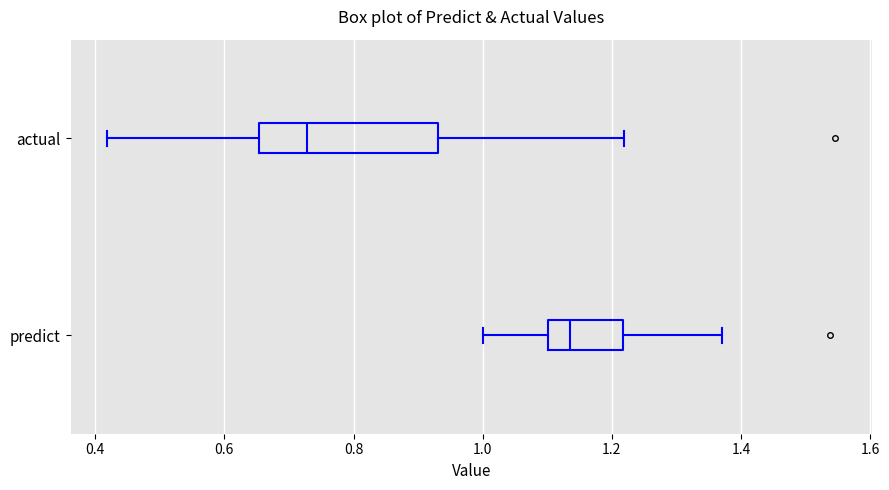

Where is the right edge of the box for predict on the x-axis? The values are not printed on the chart, so give them approximately, as read against the axis.

1.22